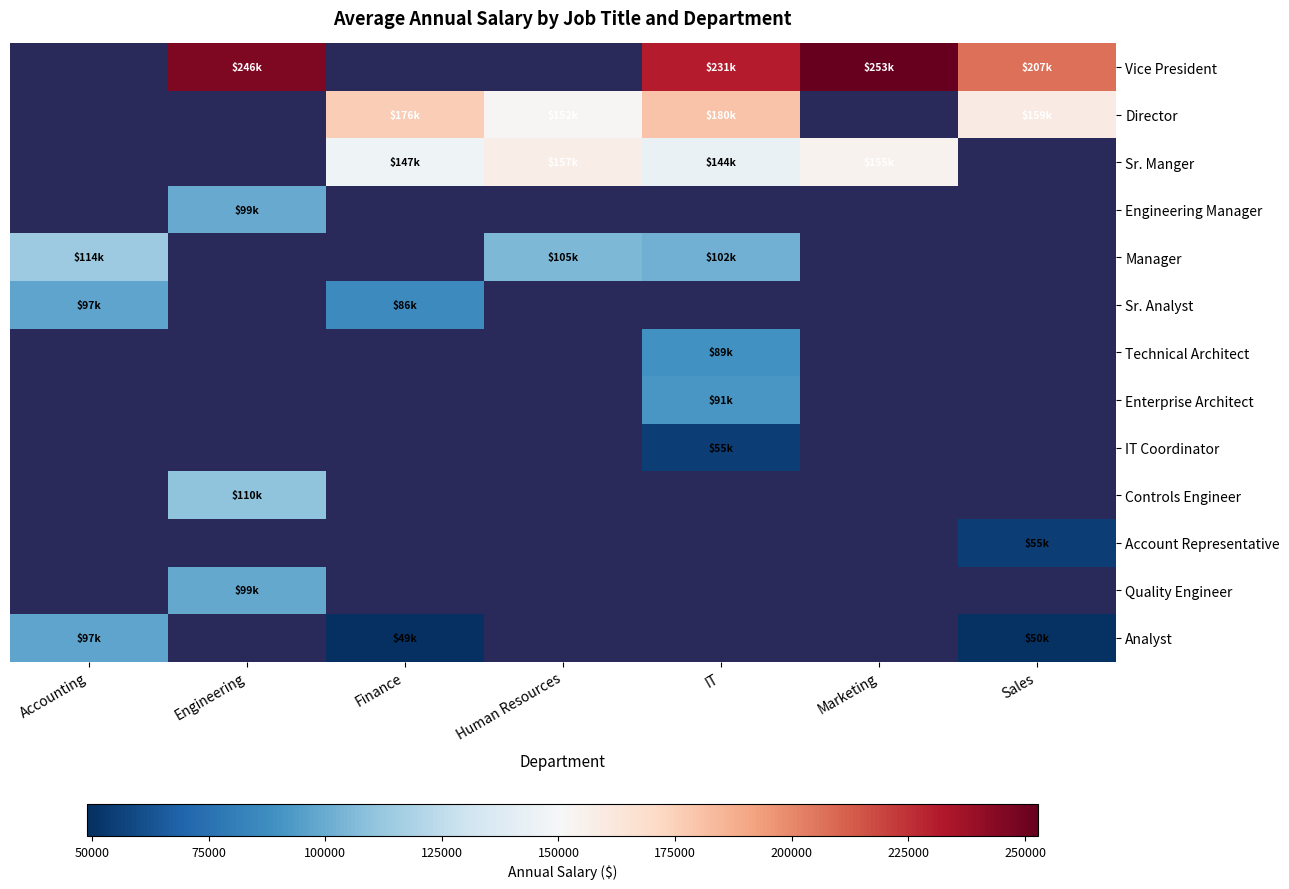

What is the spread (max minus min) of values at Sales?

157174.0